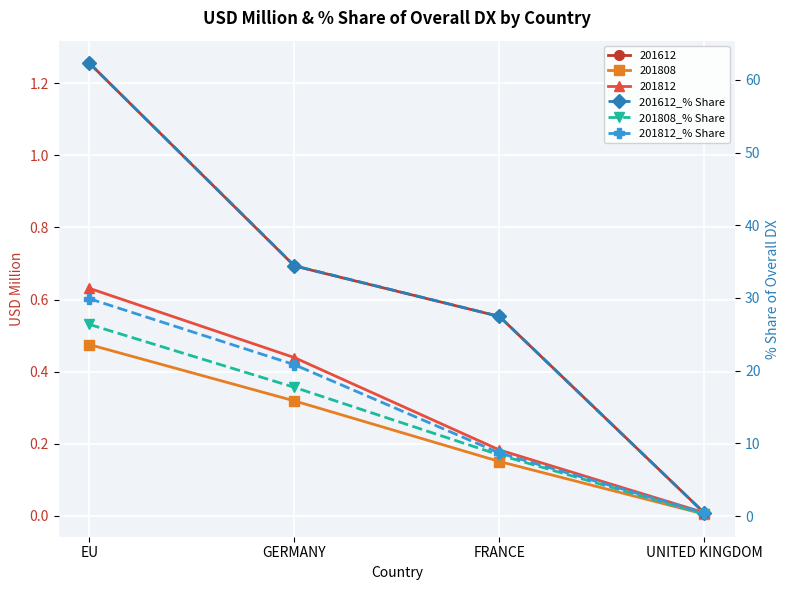

True or false: 201808_% Share and 201812_% Share intersect in this chart.

False